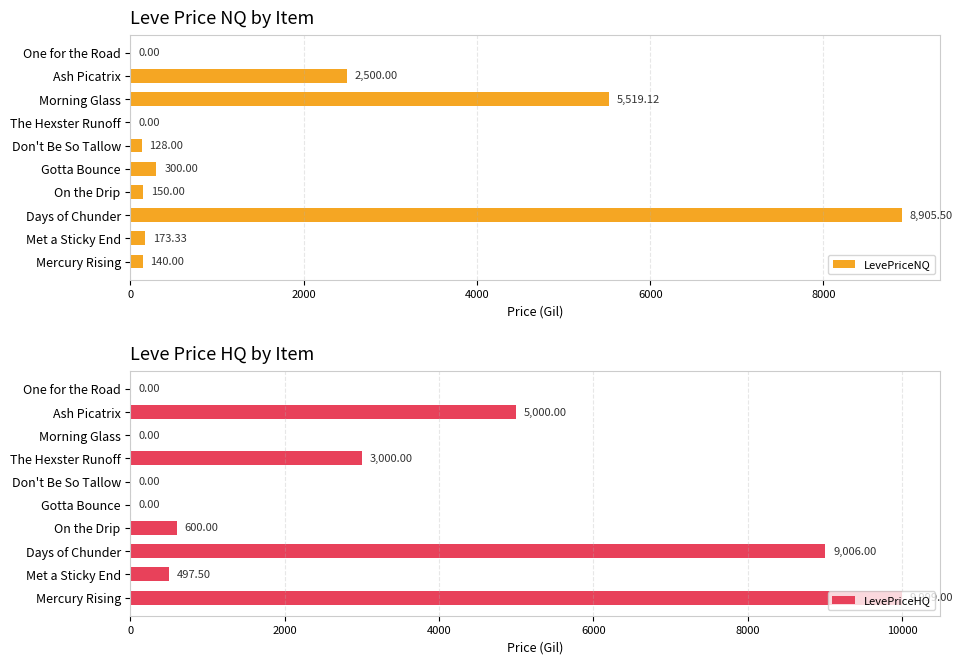

Where is LevePriceNQ nearest to the value 4452?

Morning Glass